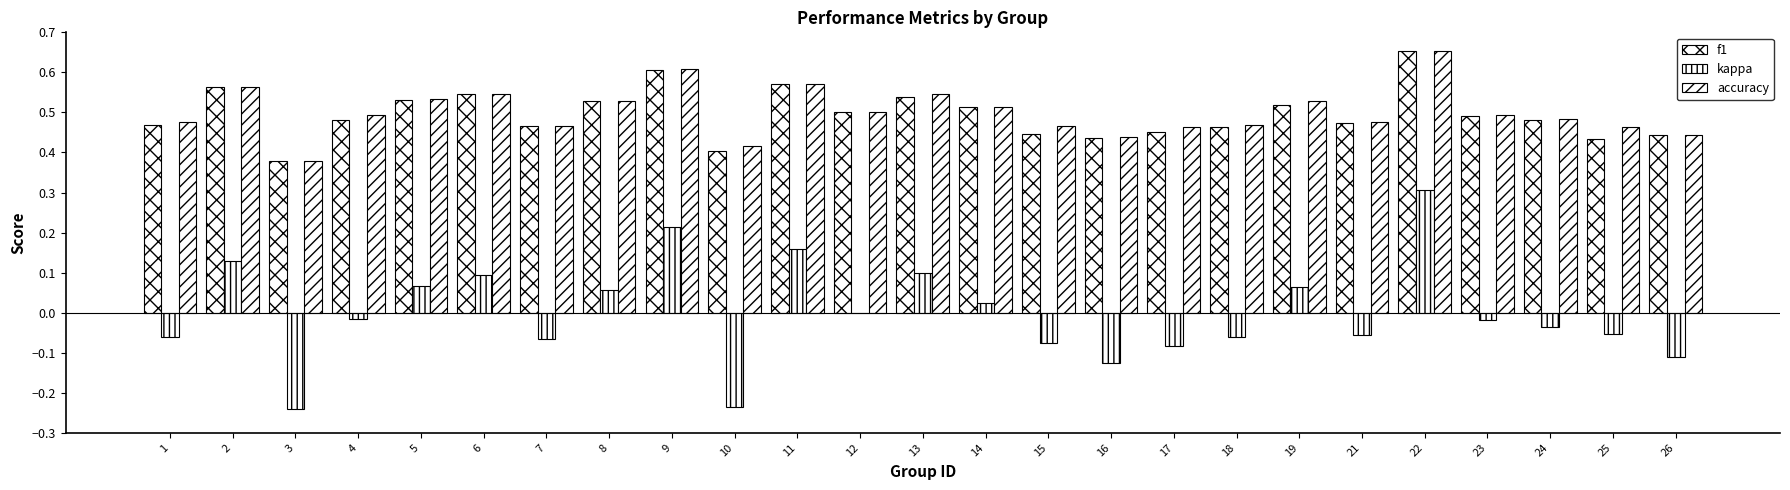

Which series has the widest spread of values?

kappa